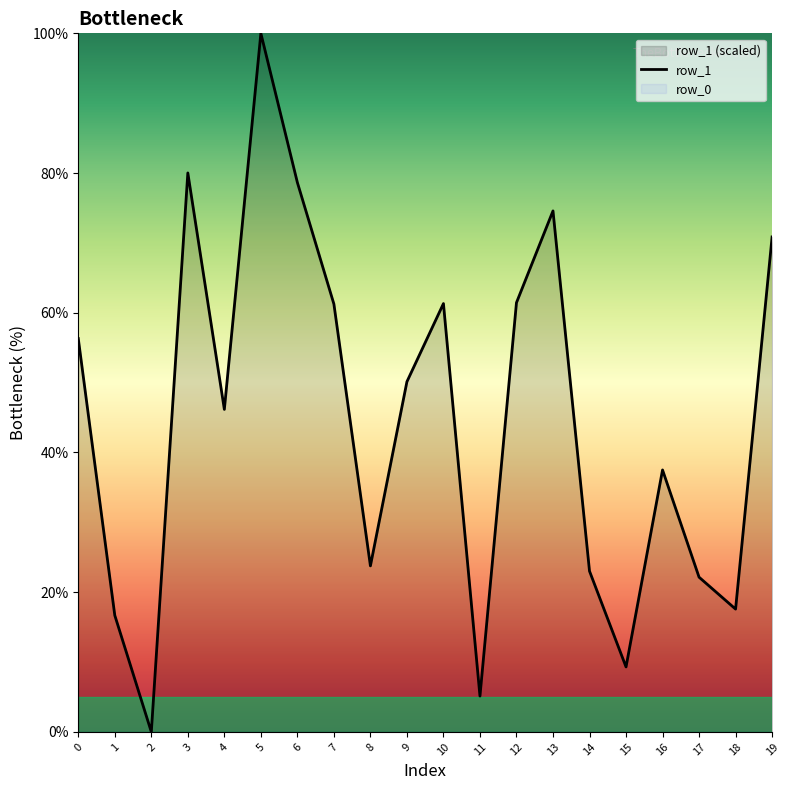

Reading right to left, extract all data points from this chart.

19=70.9	18=17.6	17=22.1	16=37.5	15=9.3	14=23.0	13=74.6	12=61.4	11=5.1	10=61.3	9=50.1	8=23.8	7=61.2	6=78.6	5=100.0	4=46.2	3=80.0	2=0.0	1=16.7	0=56.3